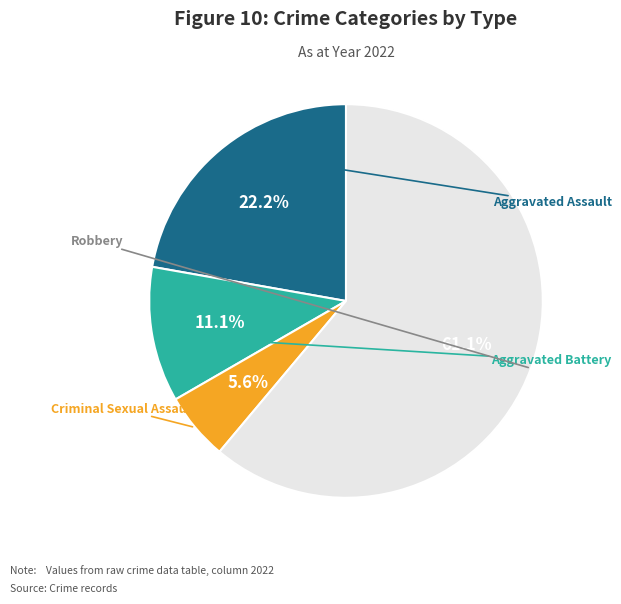

How many slices are in this pie chart?

4